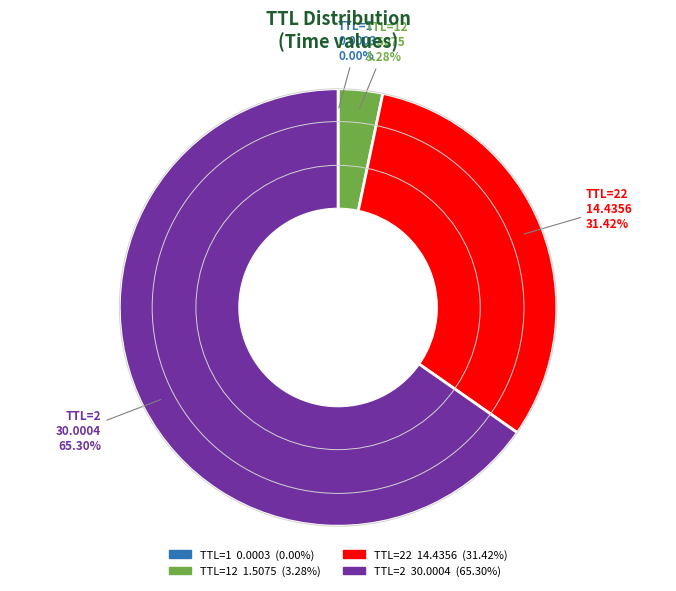

To the nearest percent, what is the average slice percentage?

25%